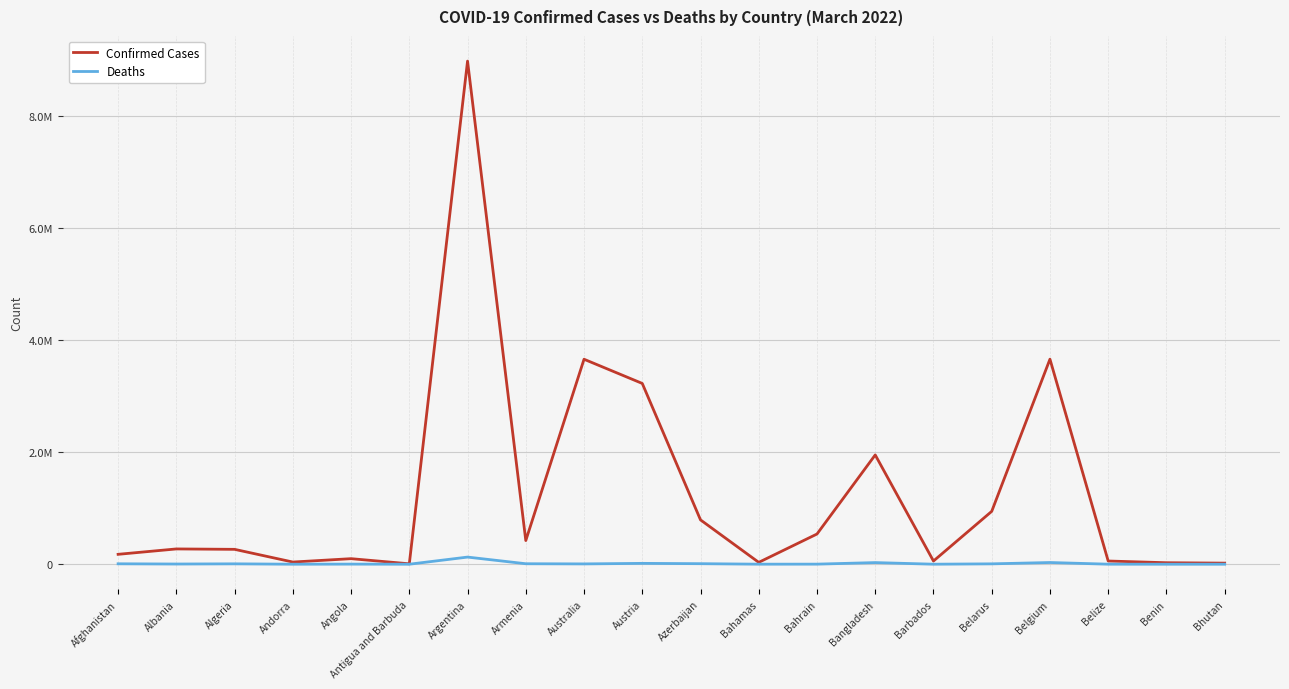

Is this an area chart (filled region under the line)?

No